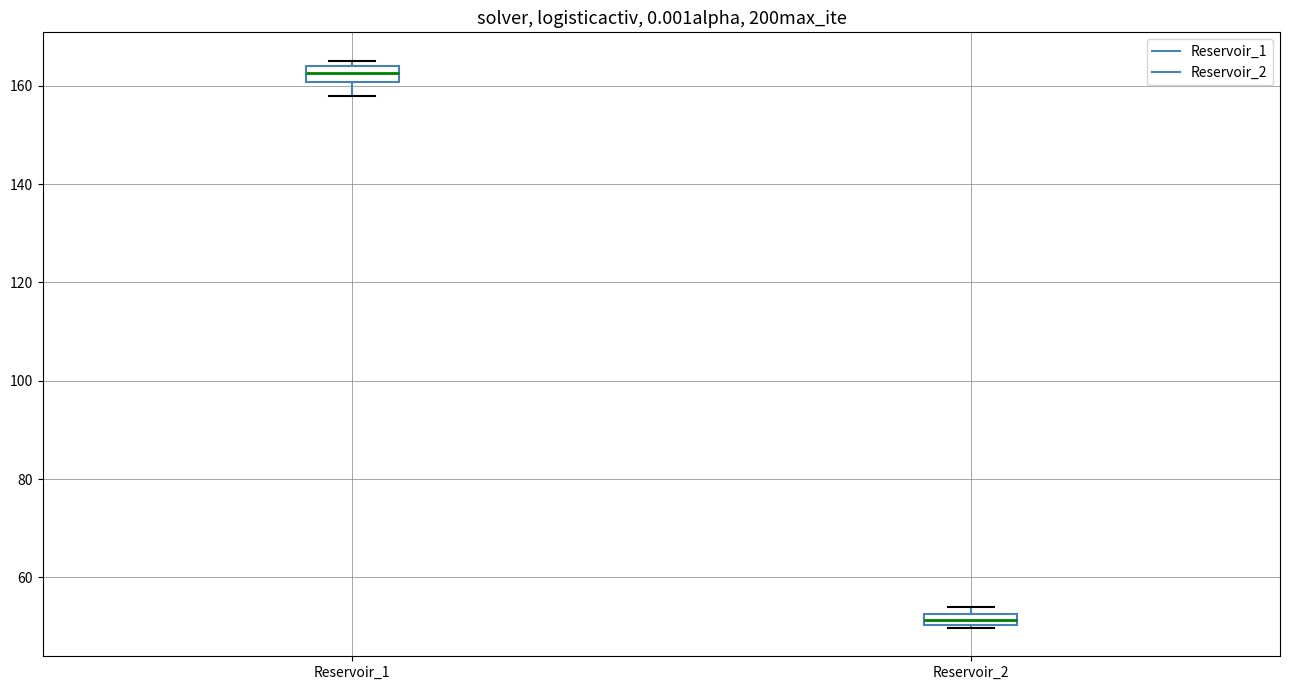

Where is the upper edge of the box for Reservoir_2 on the y-axis? The values are not printed on the chart, so give them approximately, as read against the axis.

52